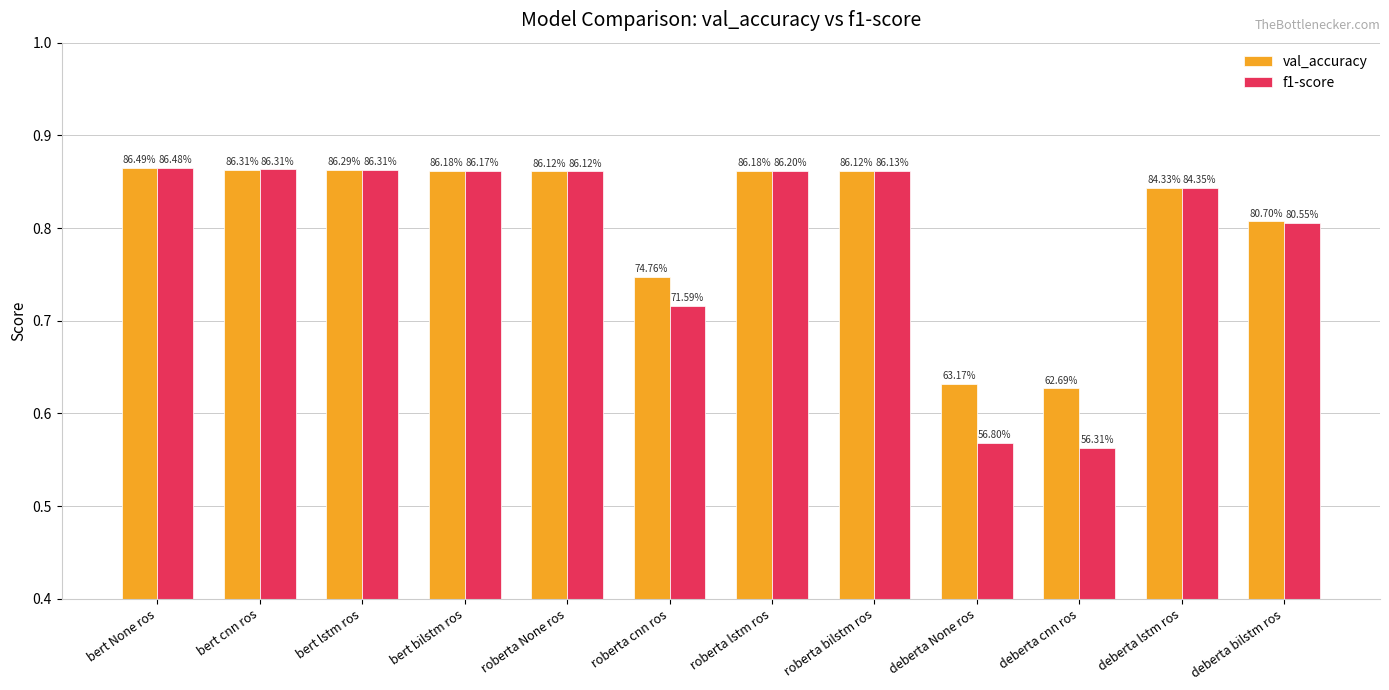

What are all the series names shown in the legend?

val_accuracy, f1-score